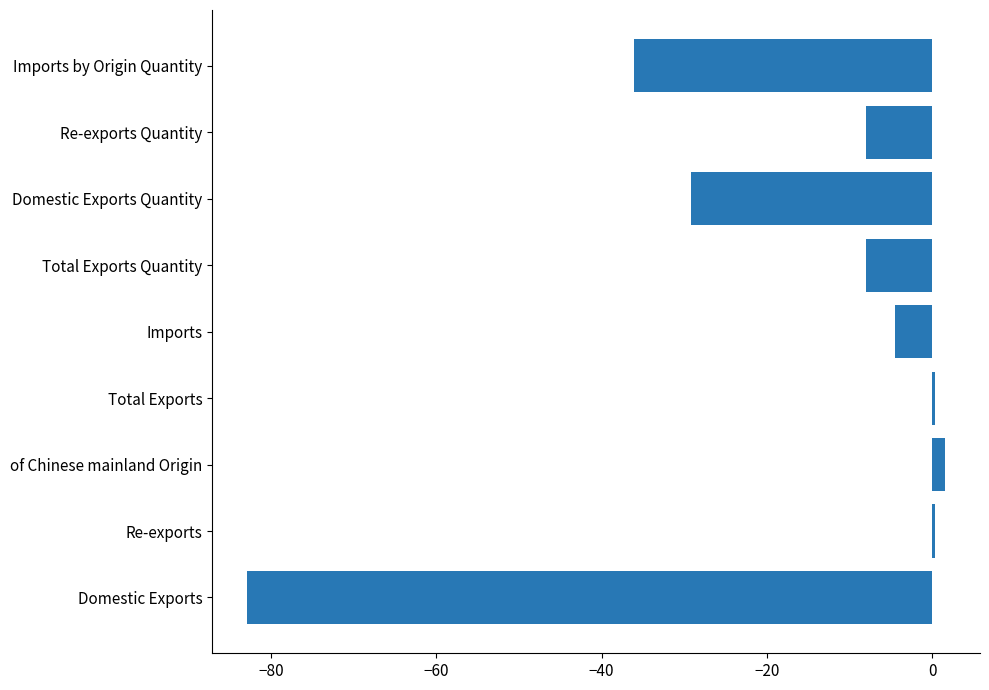

Between Imports and Re-exports, which is larger?

Re-exports